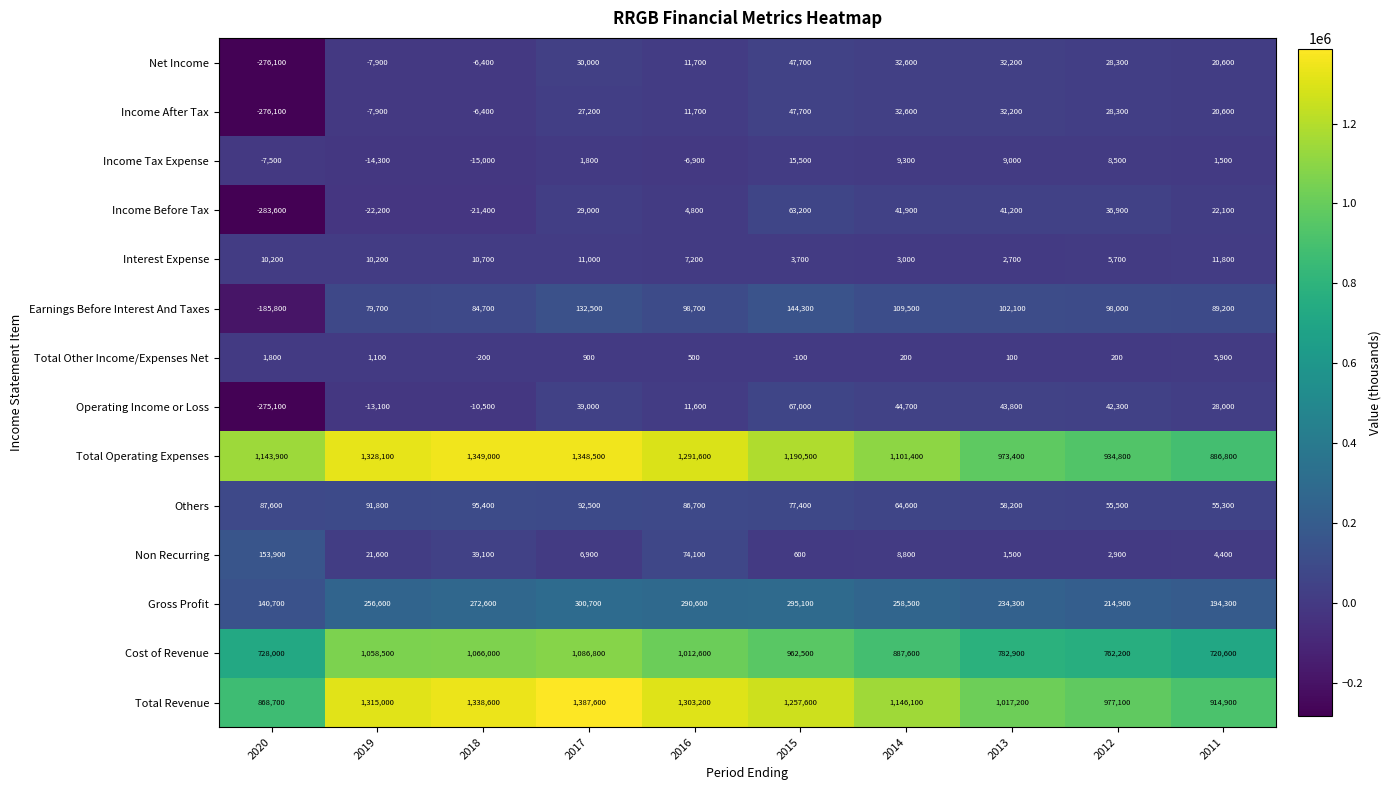

How many negative values does the Earnings Before Interest And Taxes series have?

1